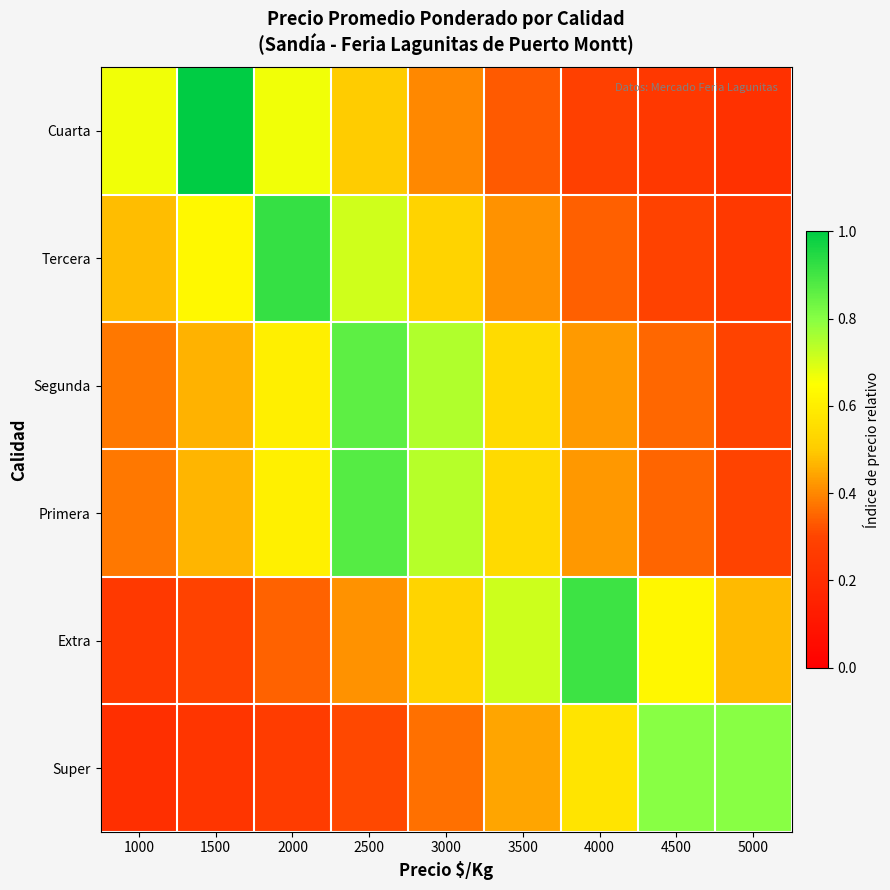

Which series has the largest range (max minus min)?

Cuarta